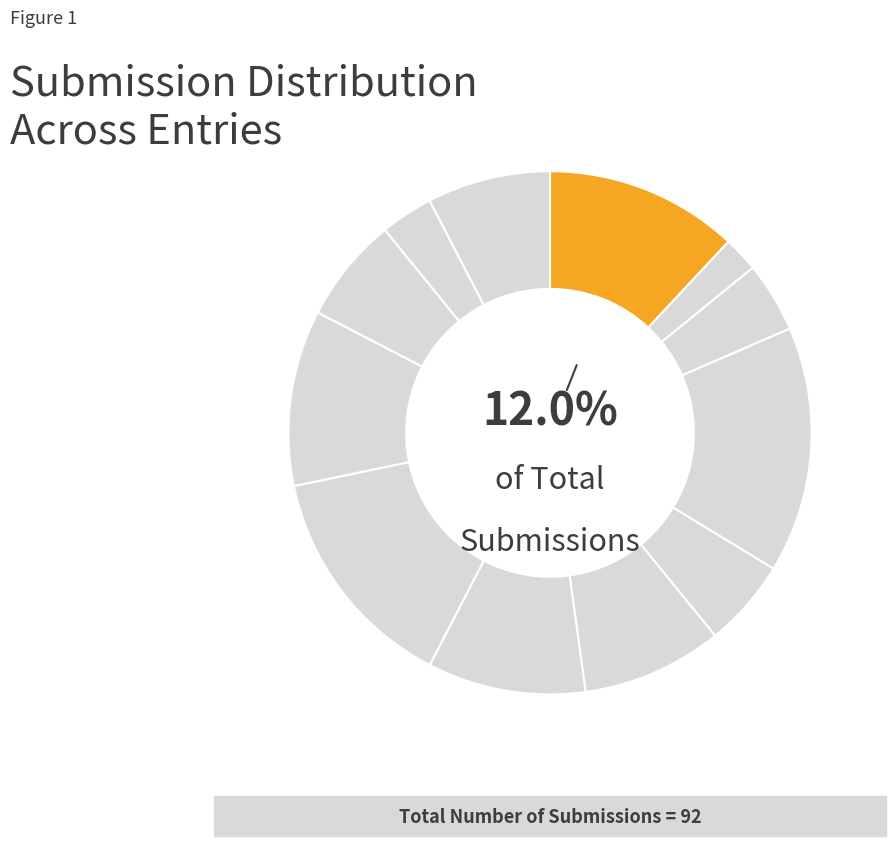

How many segments does this pie chart have?

12